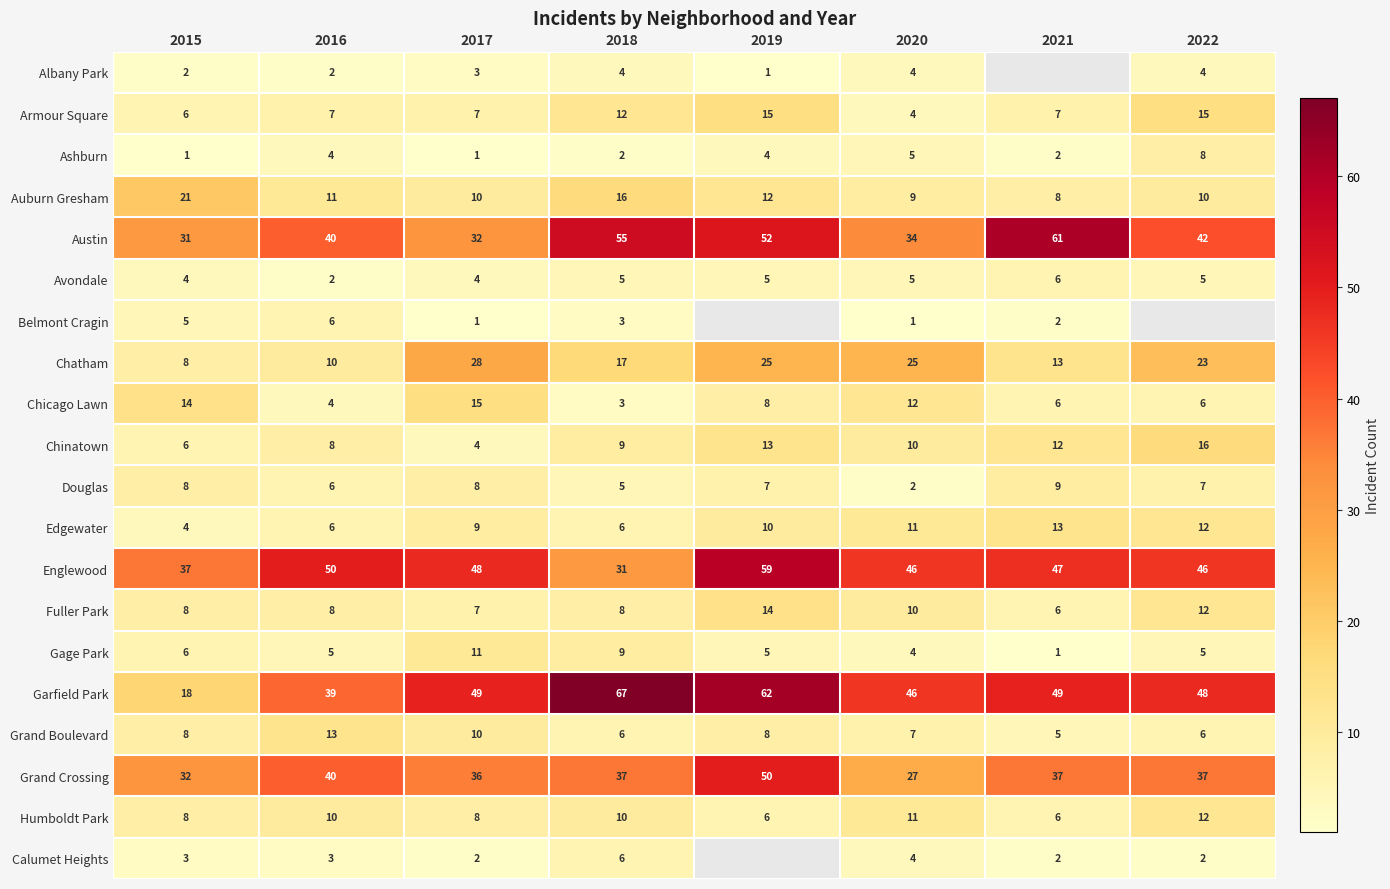

What is the difference between the highest and lowest values at 2020?

45